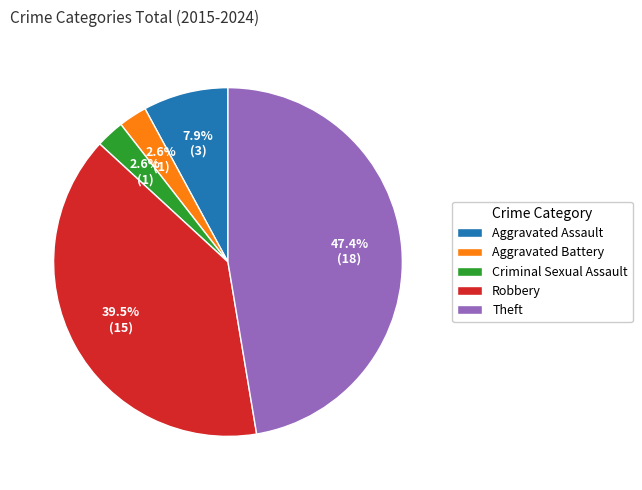

What percentage is NOT represented by Theft?

52.6%